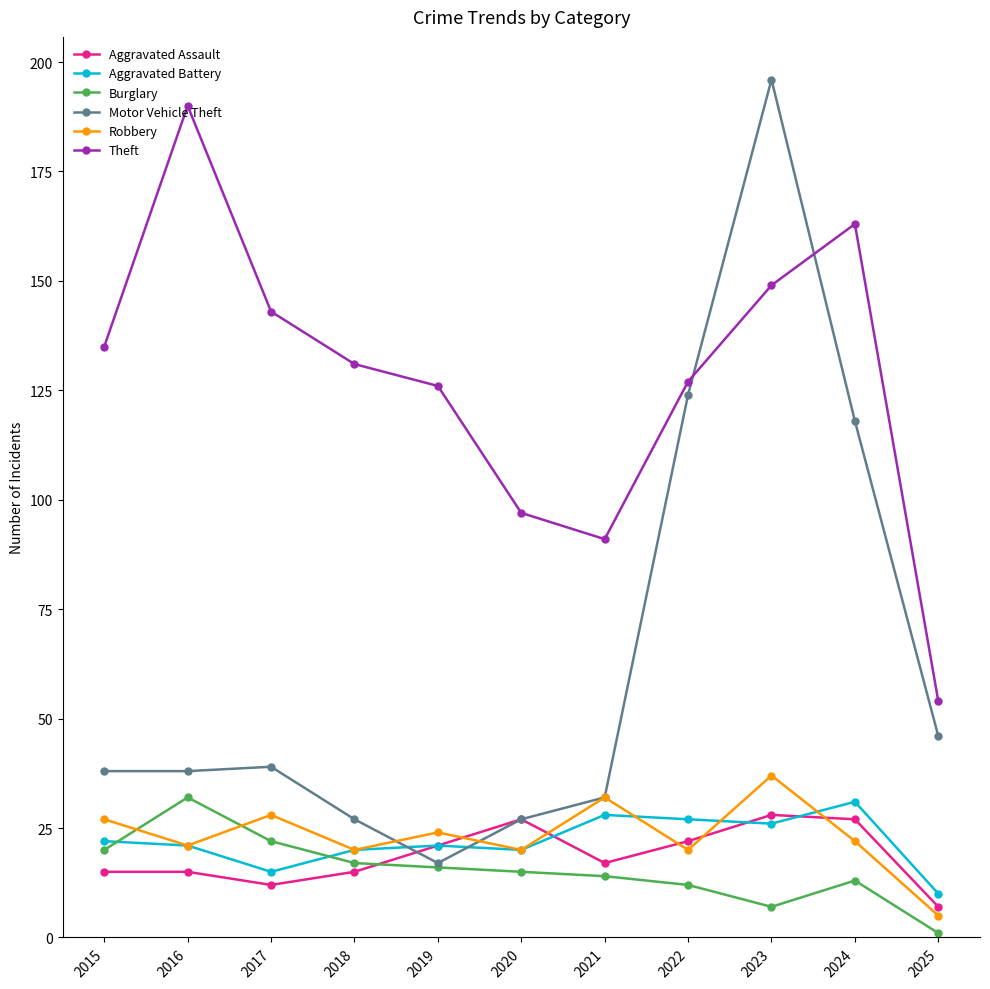

What is the value of the Motor Vehicle Theft point at the 8th from the left?

124